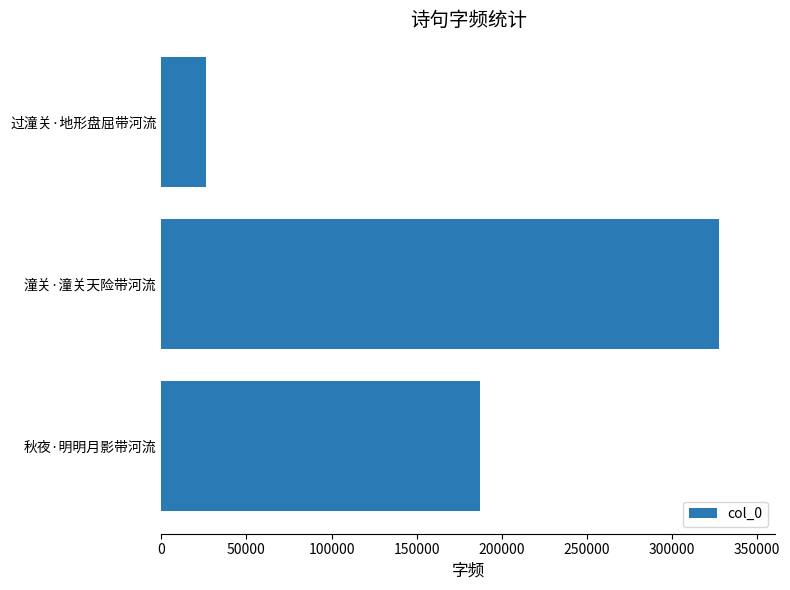

The chart shows a value of 9147 at 过潼关·地形盘屈带河流. True or false?

False